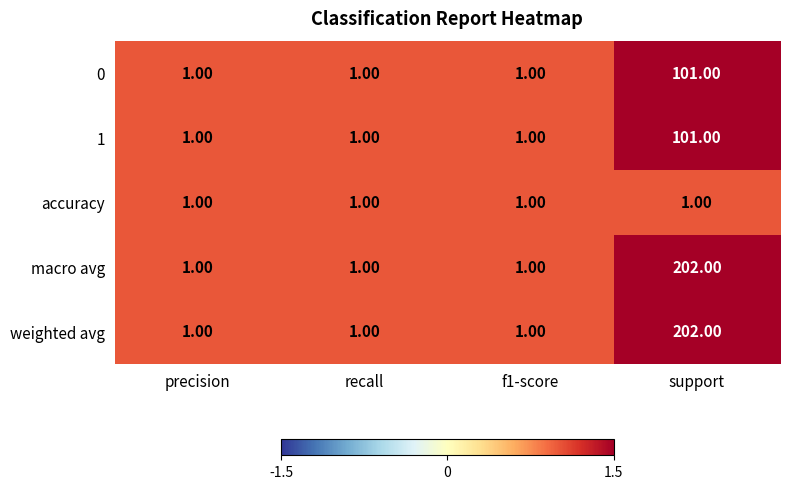

At which category is the sum across all series the highest?

support